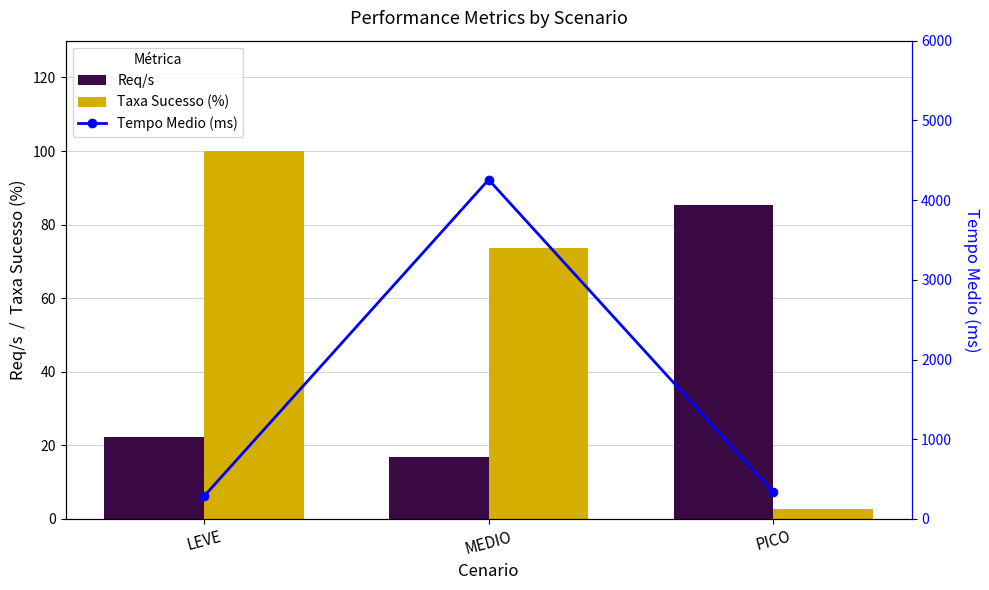

Reading left to right, what are all the values shown in this chart?

Req/s: 22.2	17.0	85.3
Taxa Sucesso (%): 100.0	73.5	2.8
Tempo Medio (ms): 282.5	4256.1	335.5